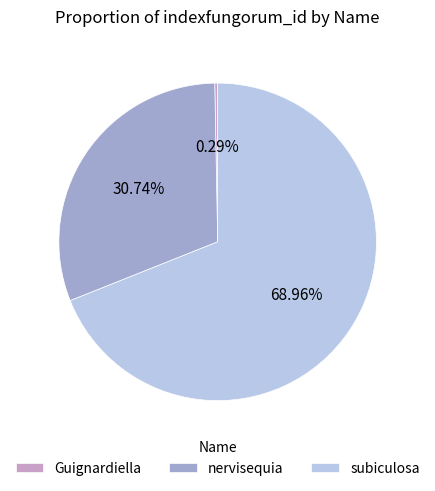

Which category accounts for the majority?

subiculosa